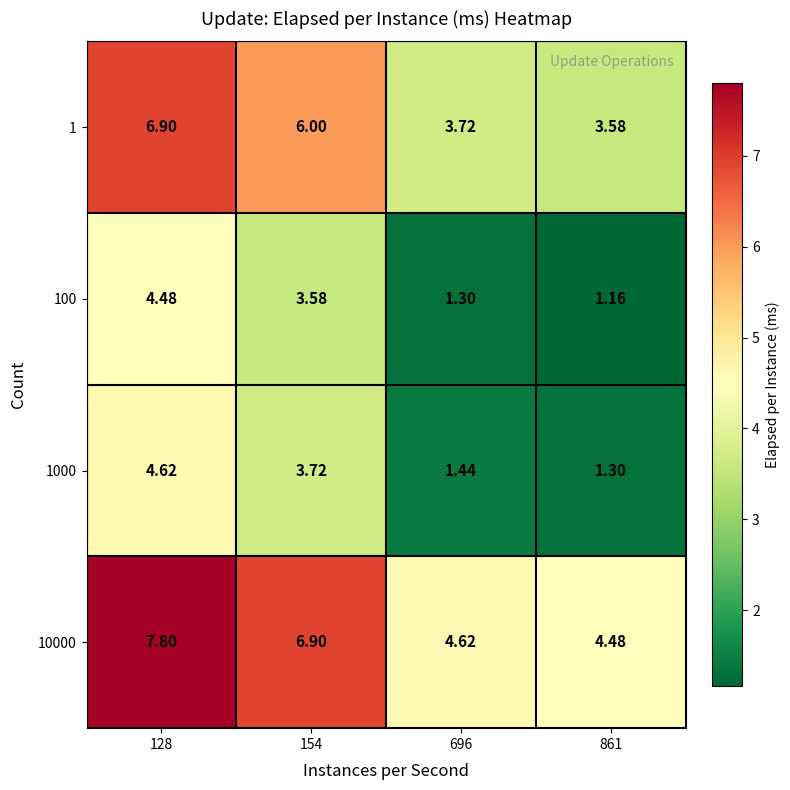

Is the value of 100 at 128 greater than the value of 10000 at 696?

No